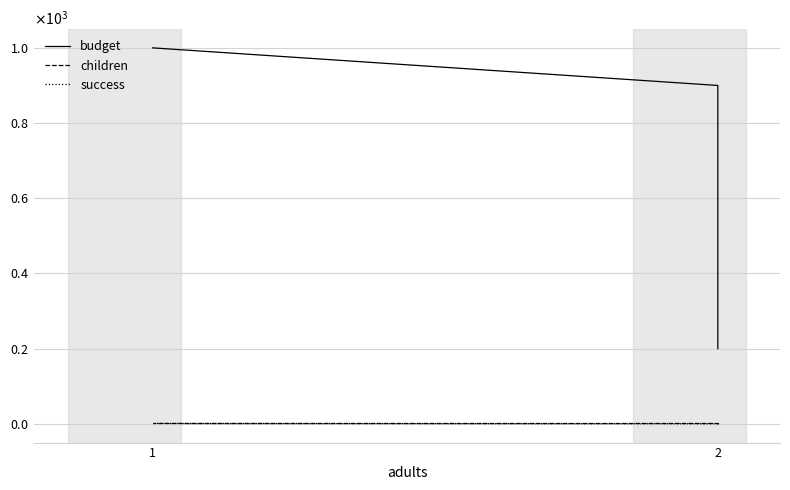

At 2, list the series in order from largest to smallest.

budget, children, success